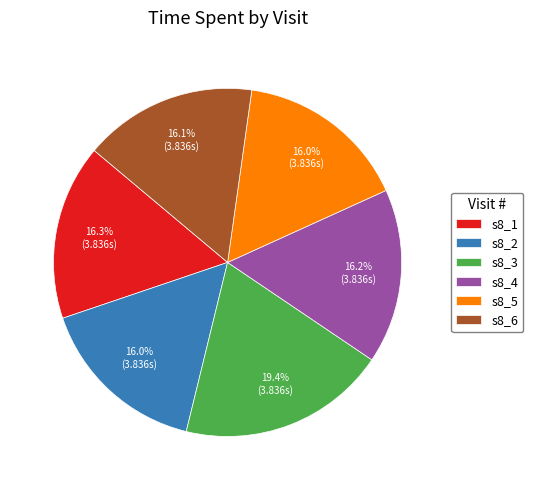

What percentage is NOT represented by s8_3?

80.6%